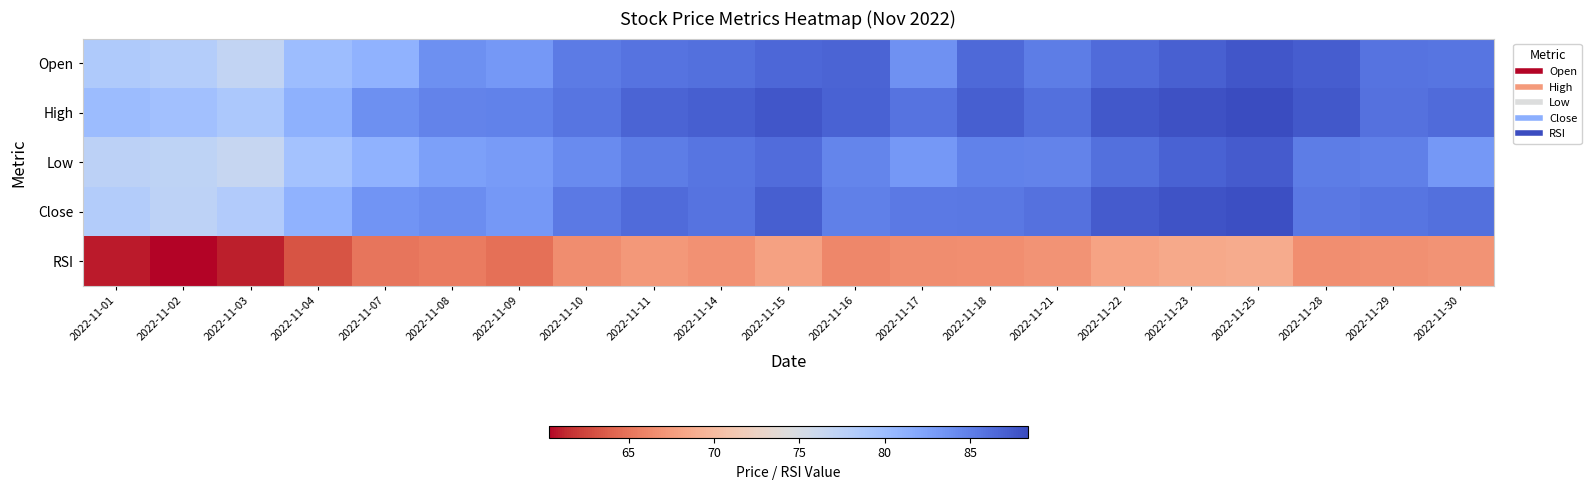

Which series has the largest total across all categories?

High